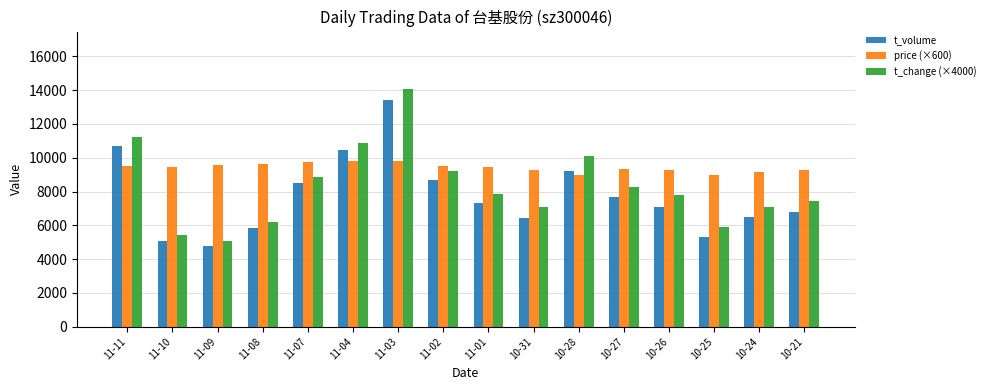

At which category does the chart reach its minimum across all series?

11-09